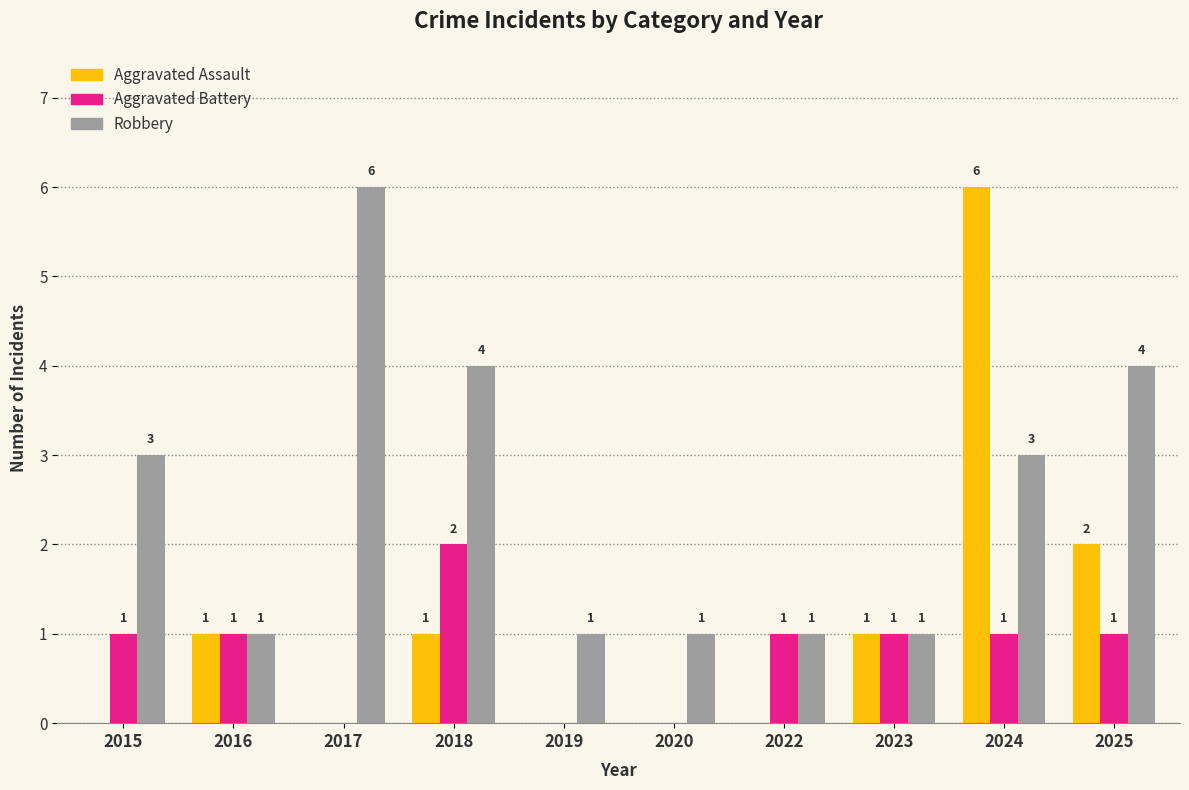

Count the number of categories in the chart.

10